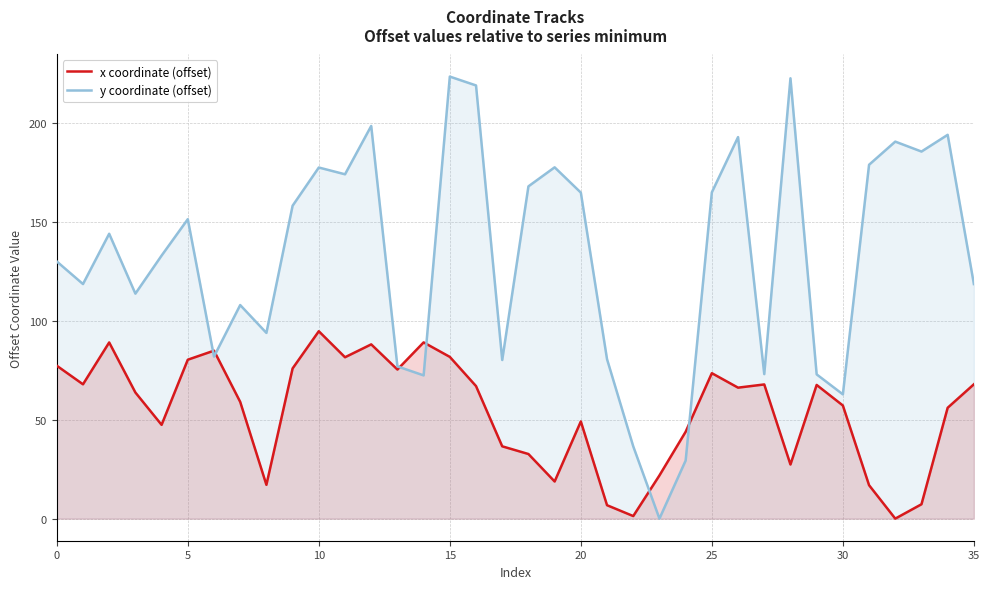

How many interior local peaks does the x coordinate (offset) series have?

9